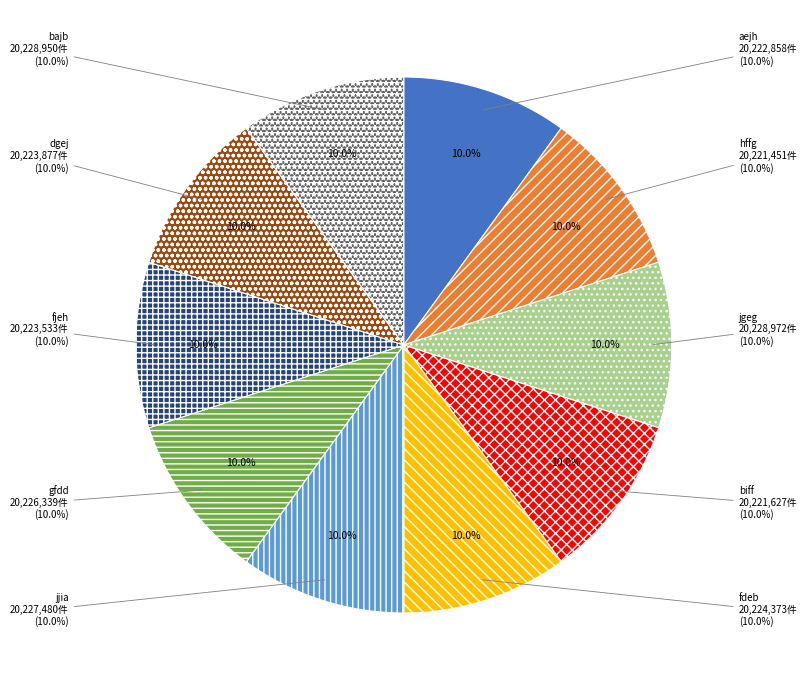

Is it true that bajb is 10% of the pie?

True